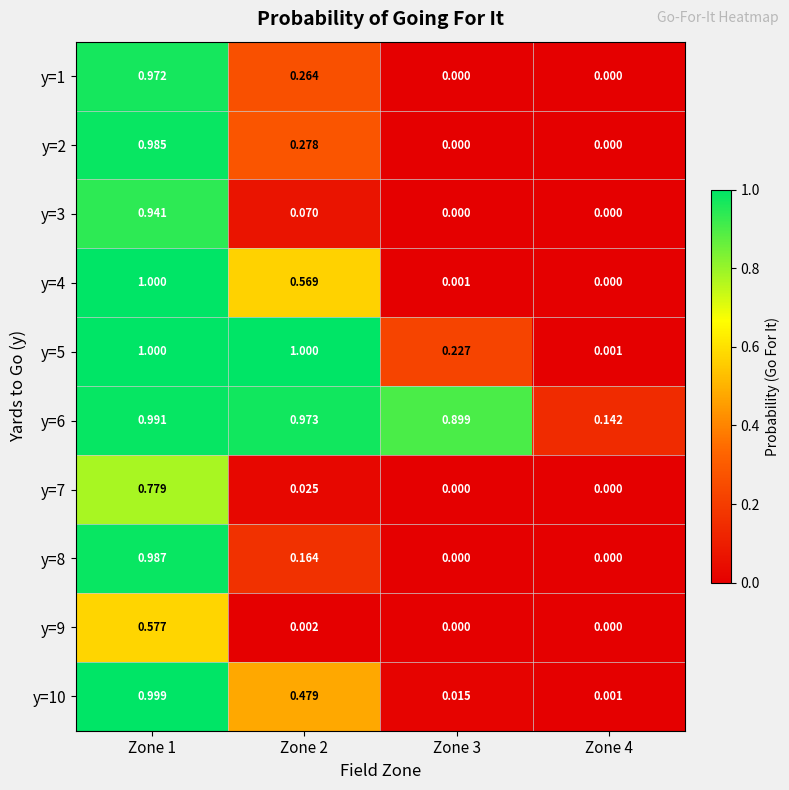

Which series has the widest spread of values?

y=4